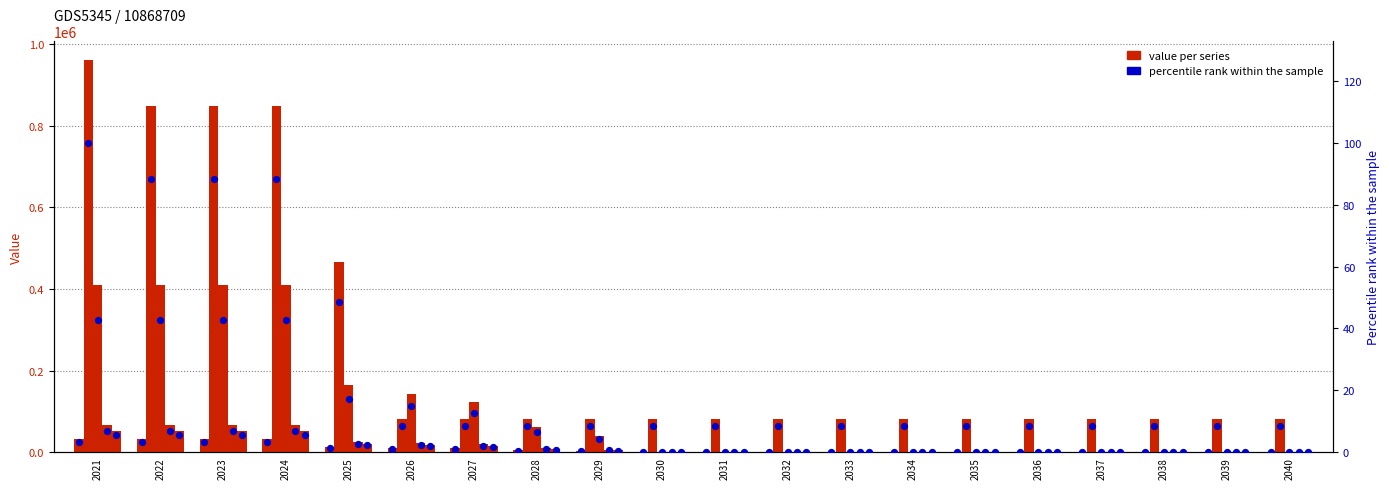

At how many categories does at least one series exceed 424407?

5